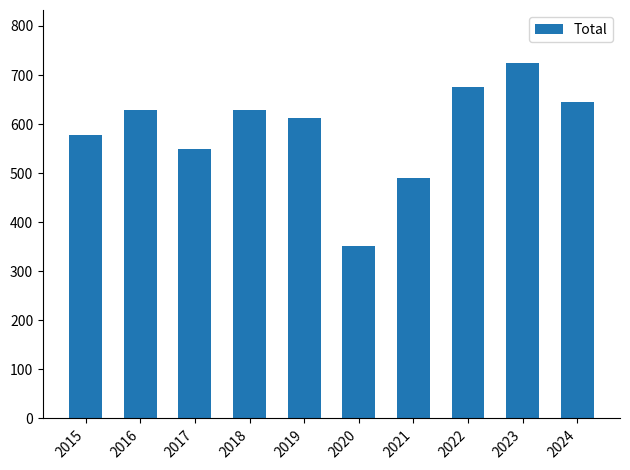

What is the minimum value shown in the chart?

352